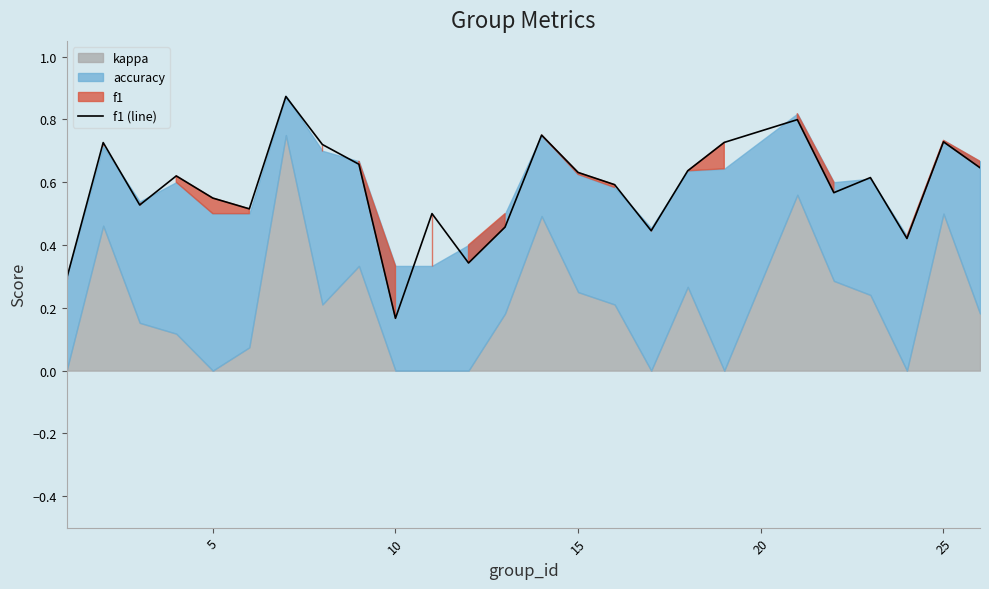

True or false: f1 (line) has a value of 0.4 at 15.

False